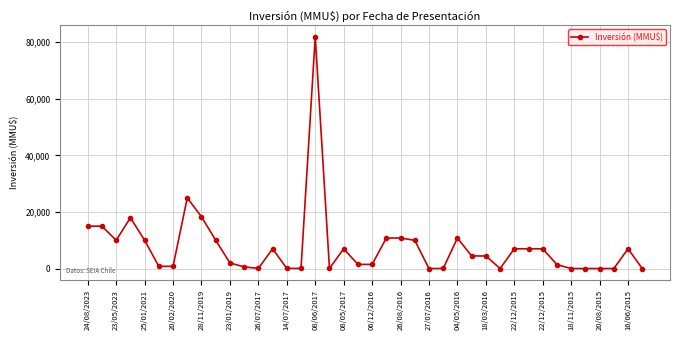

What is the average value?

7642